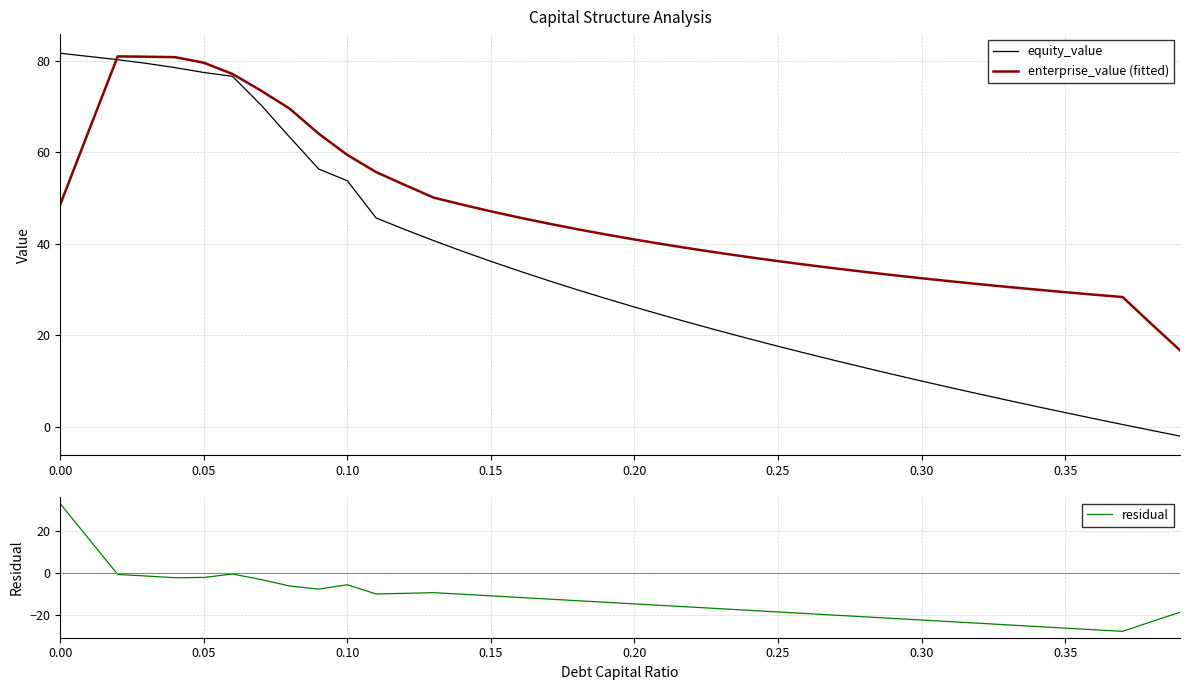

What is the difference between the maximum and minimum values in the residual series?

61.0